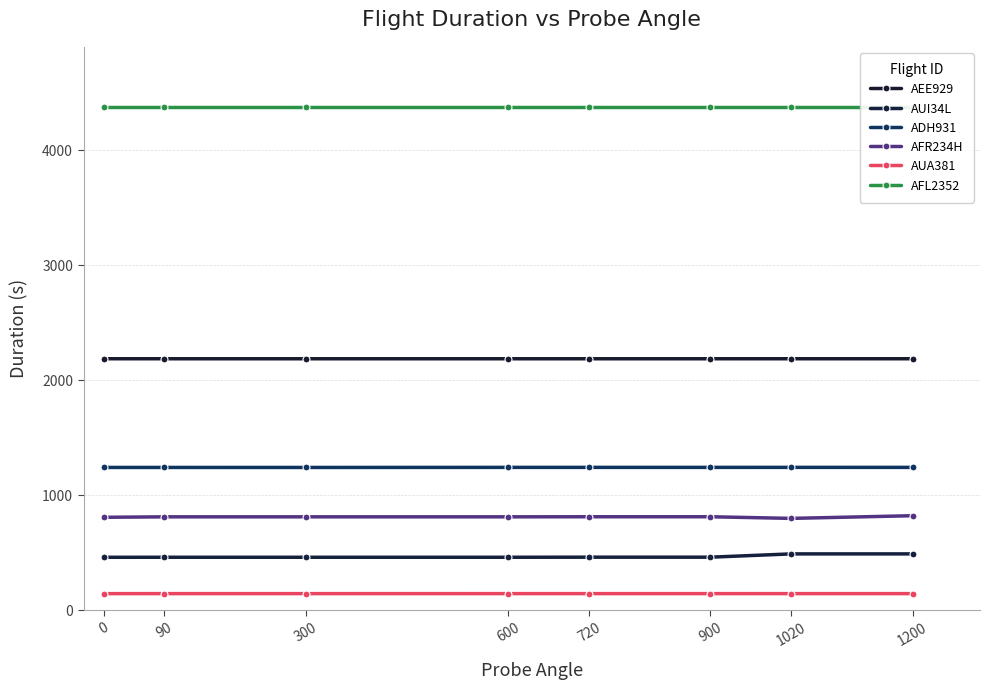

True or false: AFL2352 and AEE929 intersect in this chart.

False